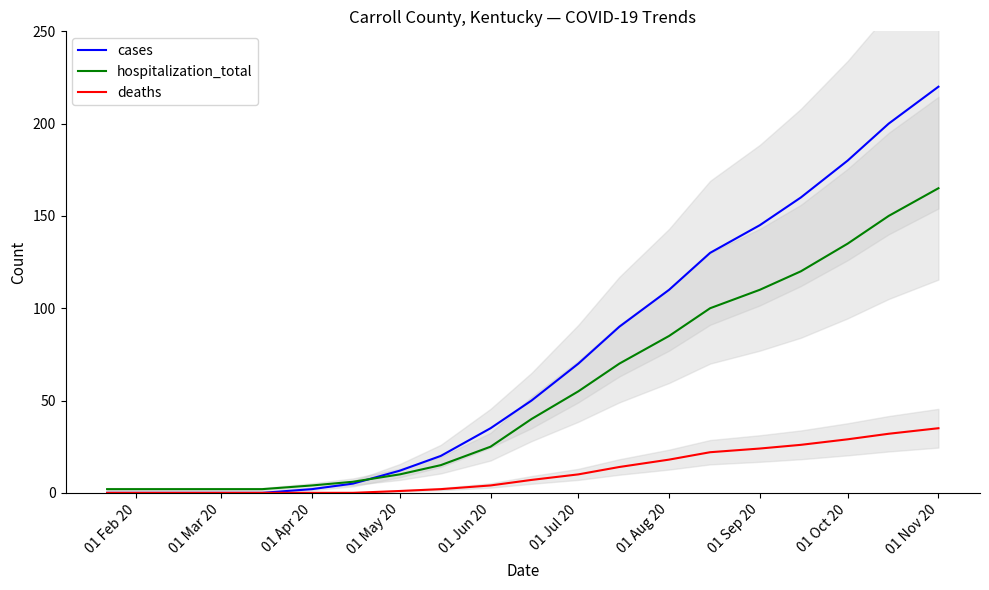

How many lines are shown in the chart?

3